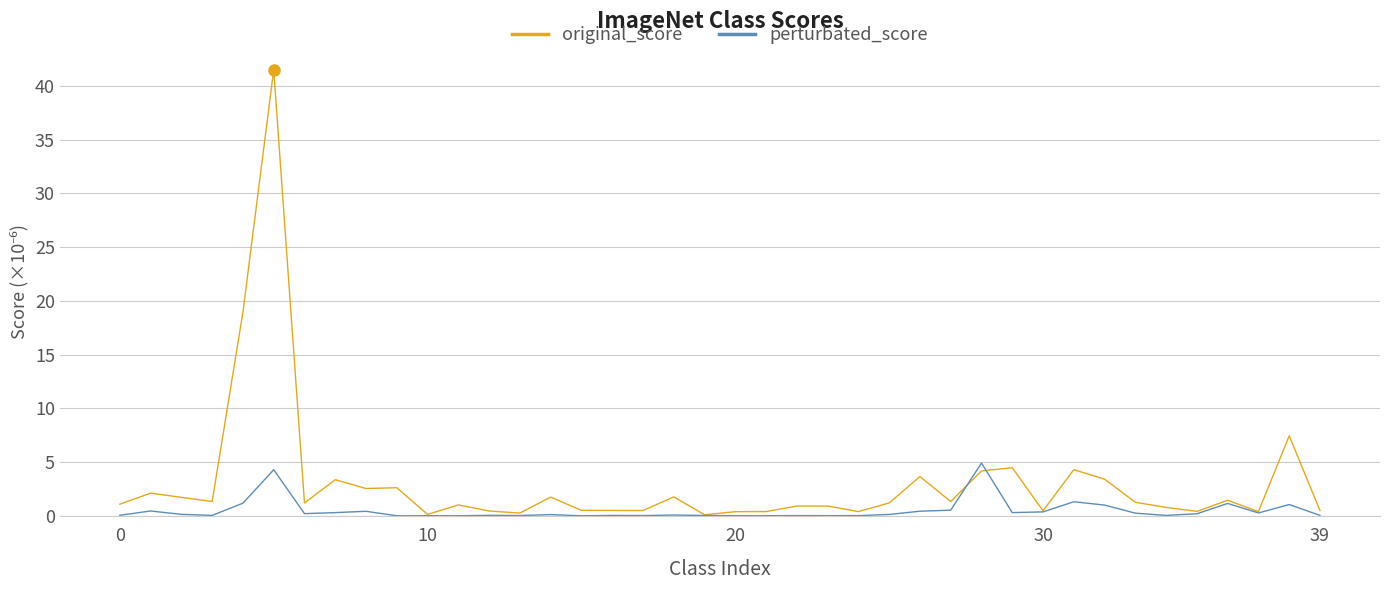

What is the maximum value shown in the chart?

41.5